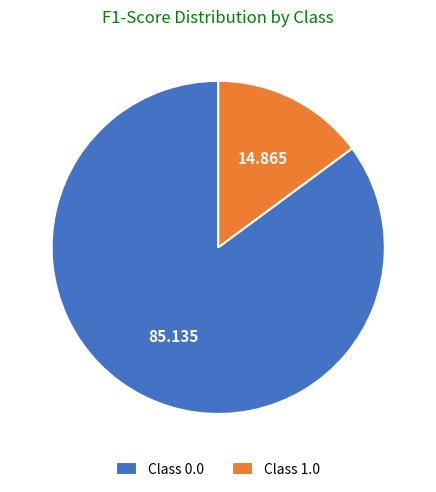

Combined, do Class 1.0 and Class 0.0 account for over 50%?

Yes